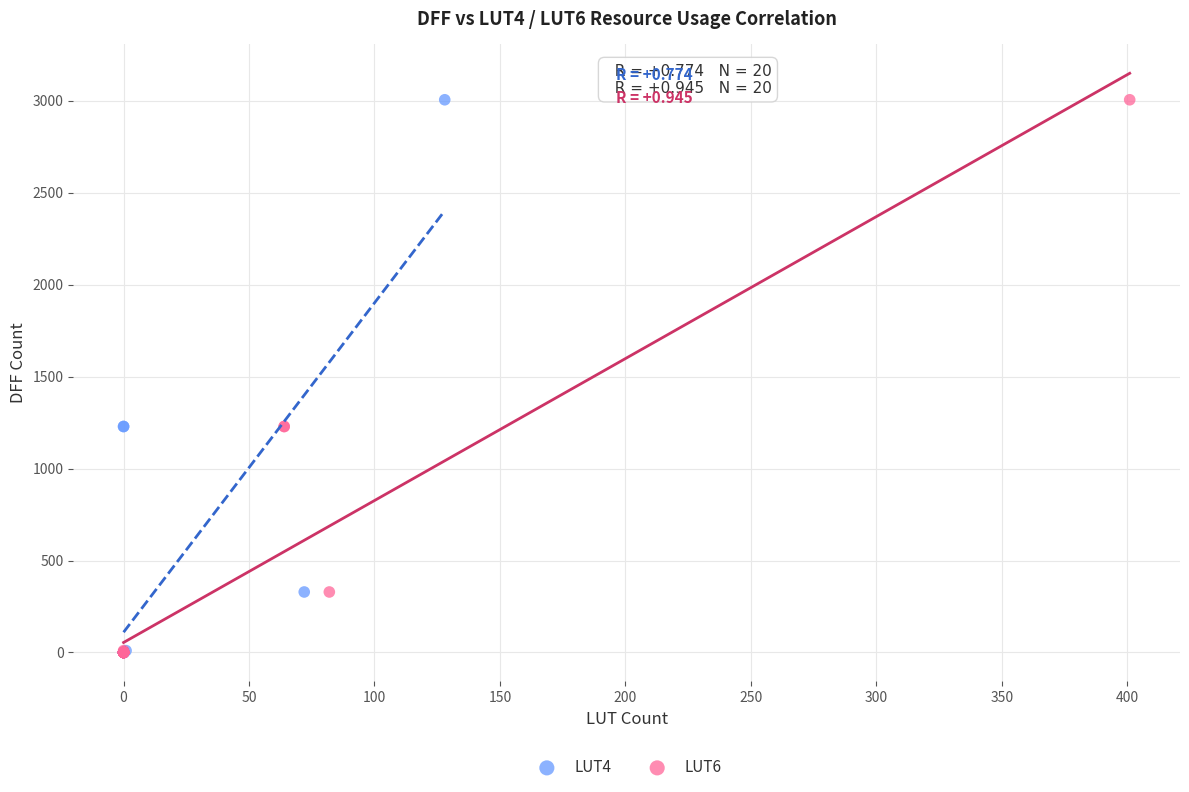

What are all the series names shown in the legend?

LUT4, LUT6